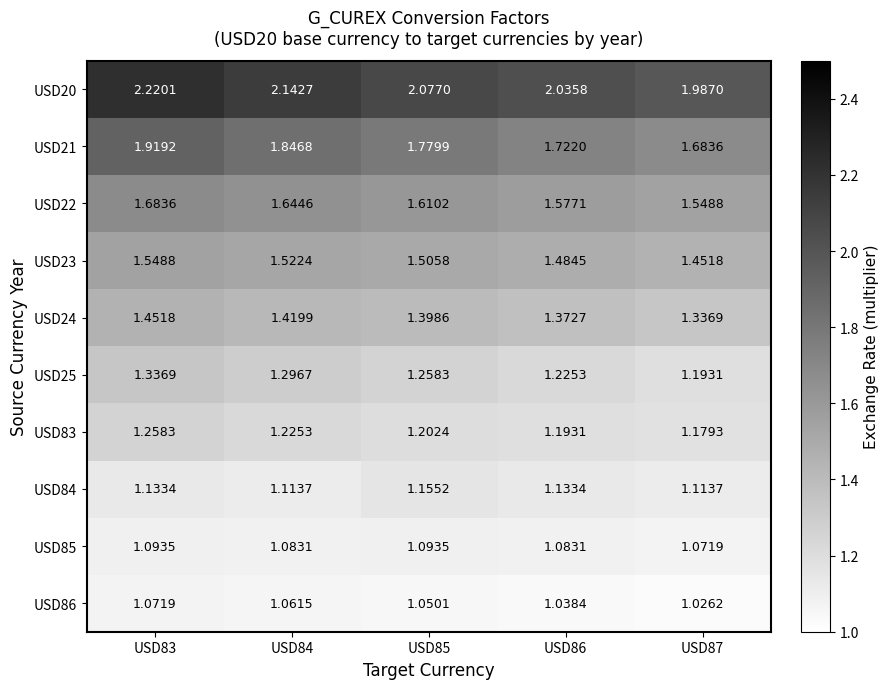

Which series has the largest range (max minus min)?

USD21